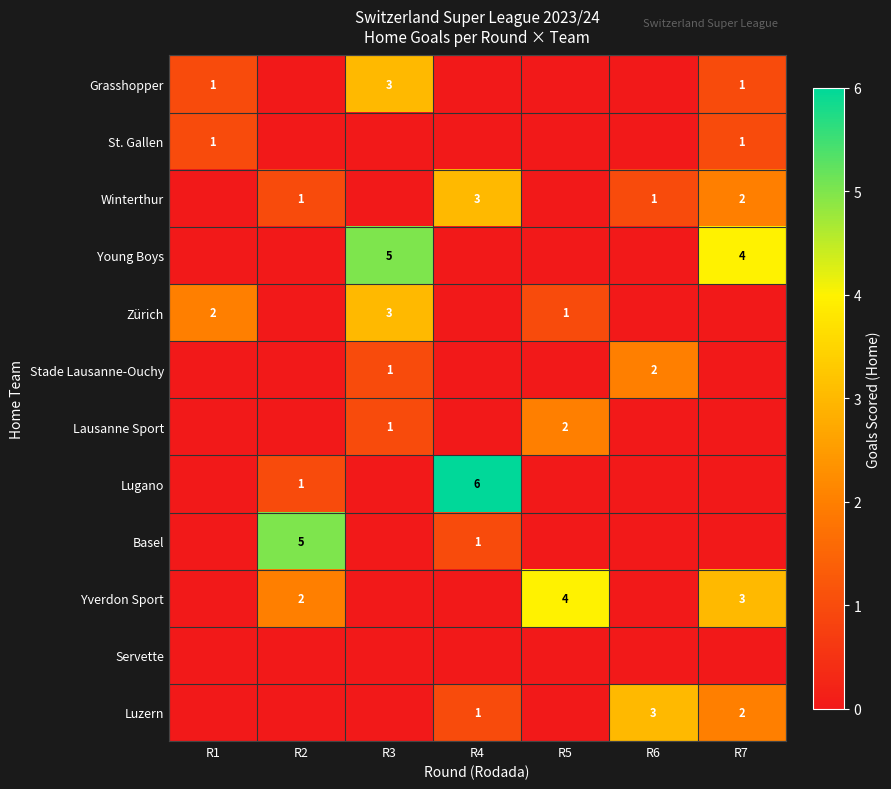

Is it true that Grasshopper equals 1 at R1?

True